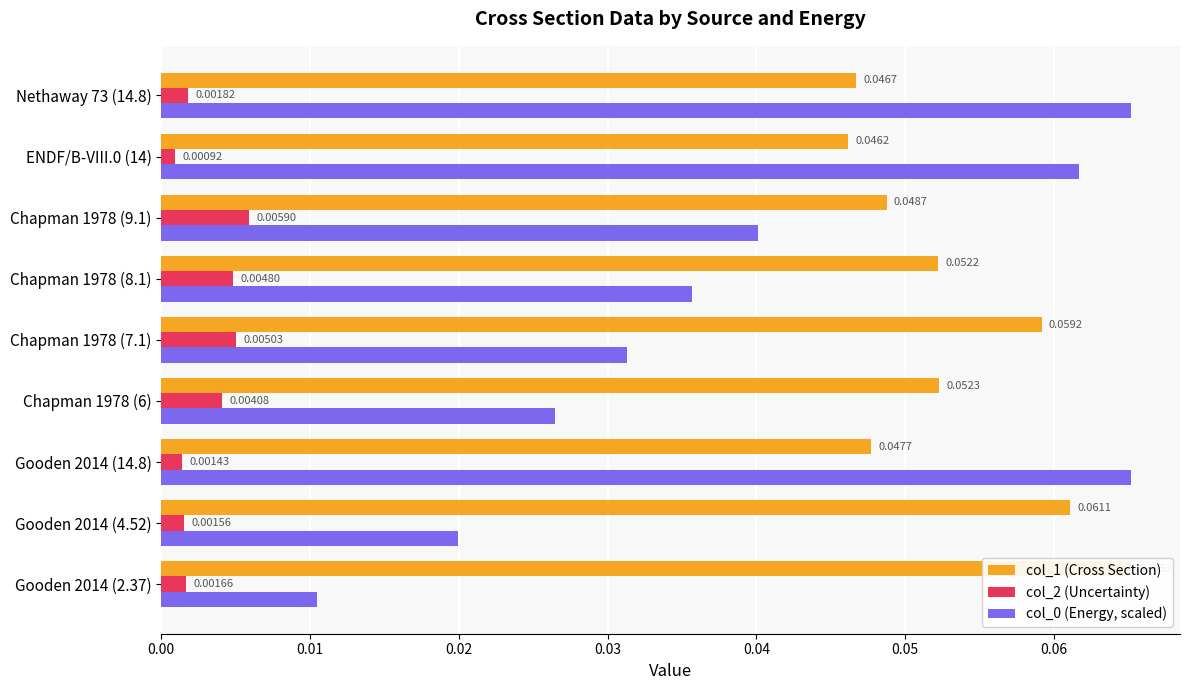

Count the col_2 (Uncertainty) values in the range 0 to 1.

9